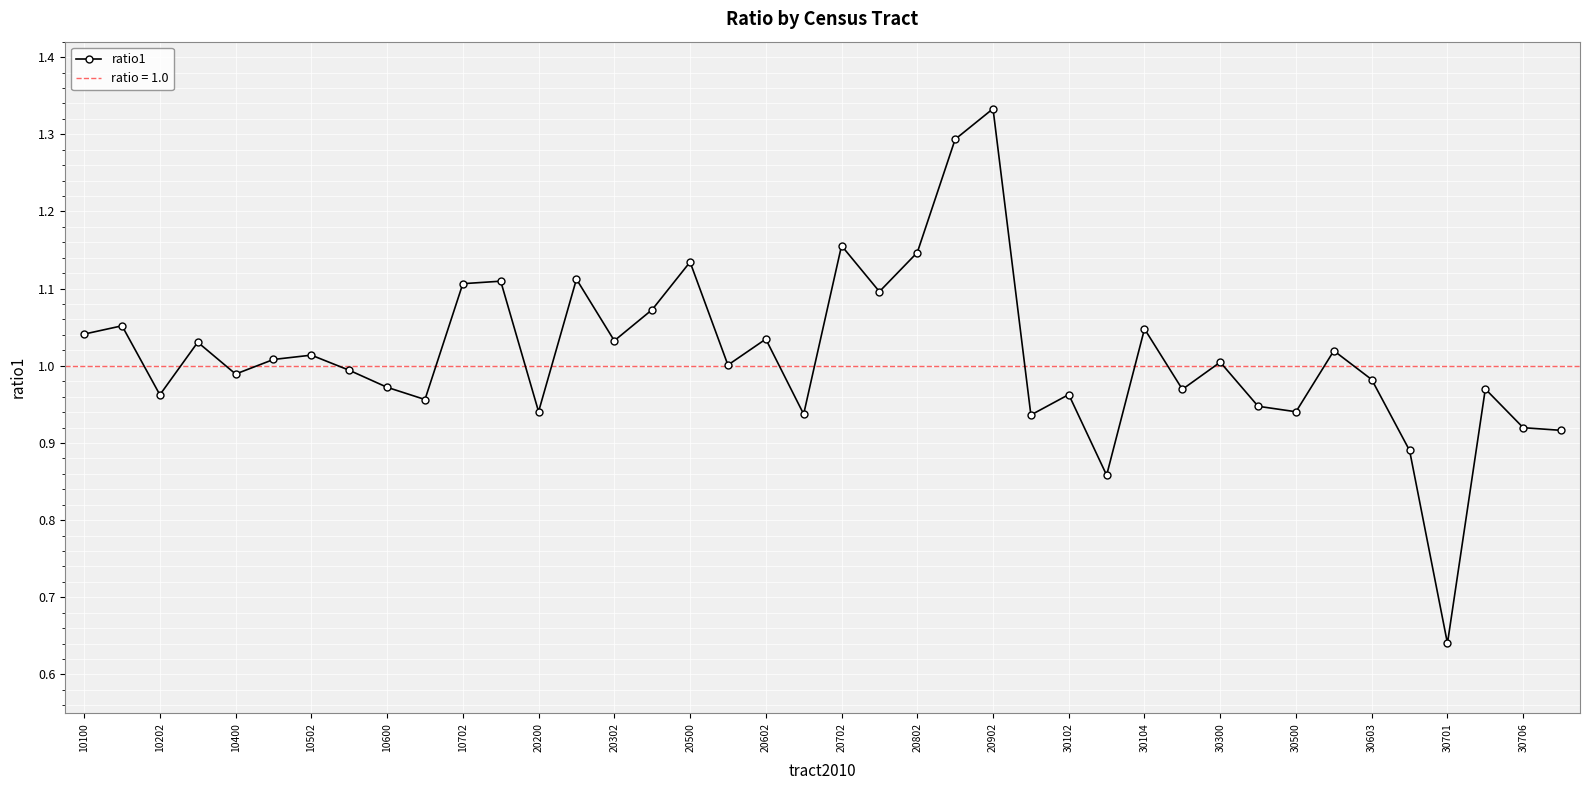

True or false: the data has more than 0 interior local peaks.

True